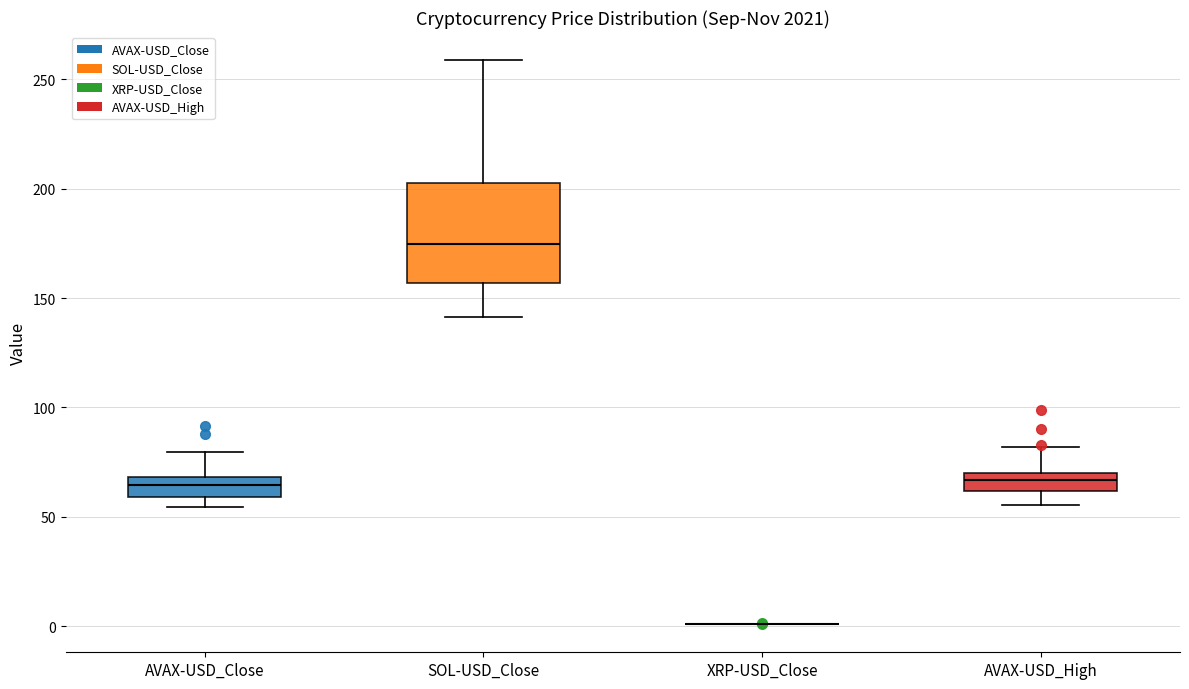

Where is the lower edge of the box for AVAX-USD_Close on the y-axis? The values are not printed on the chart, so give them approximately, as read against the axis.

60